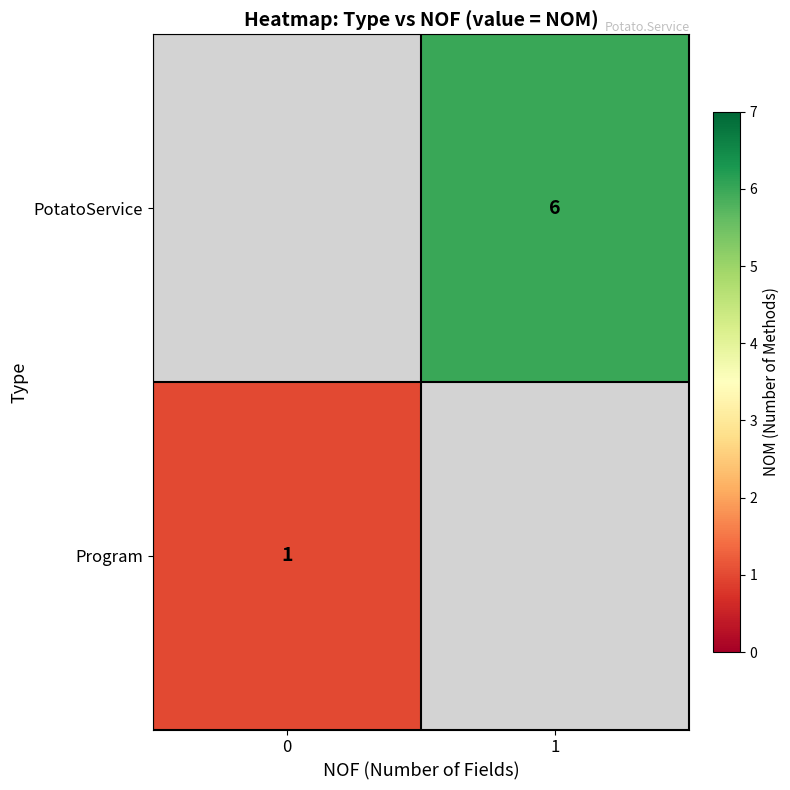

Is it true that Program equals 1 at 0?

True